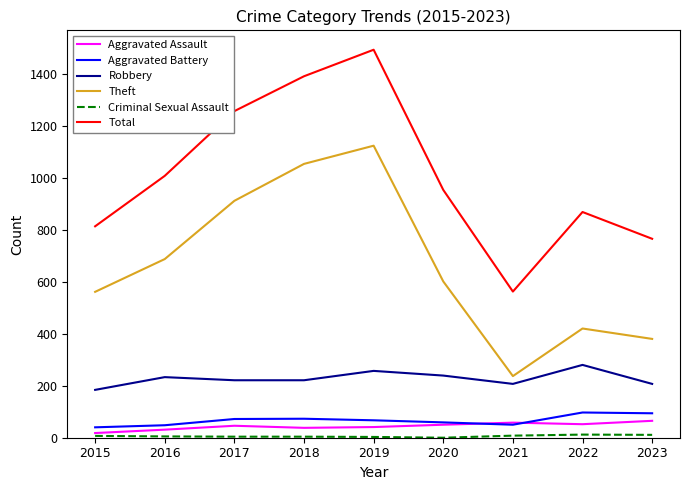

Is this an area chart (filled region under the line)?

No